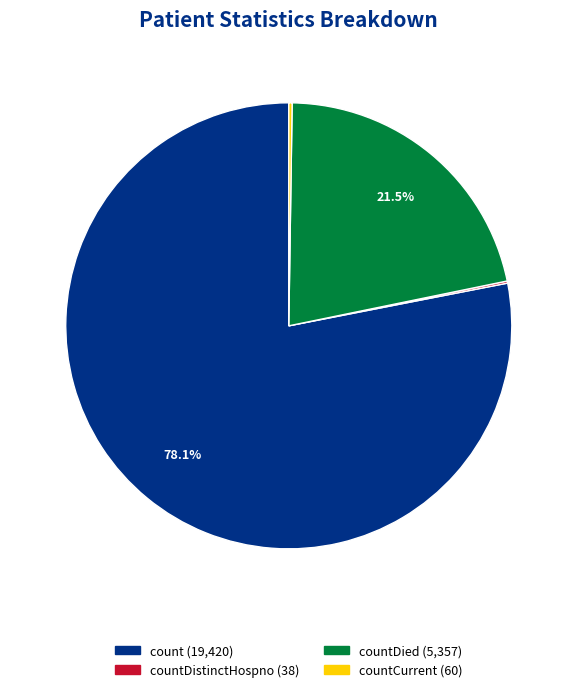

Does any single category account for the majority?

Yes